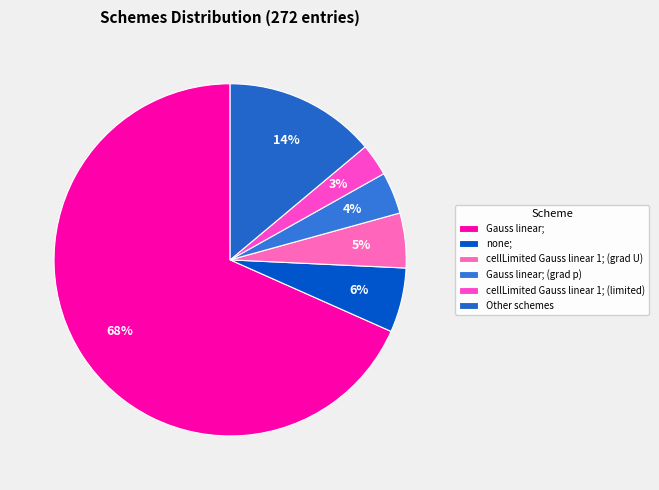

Does cellLimited Gauss linear 1; (limited) represent more than half of the total?

No